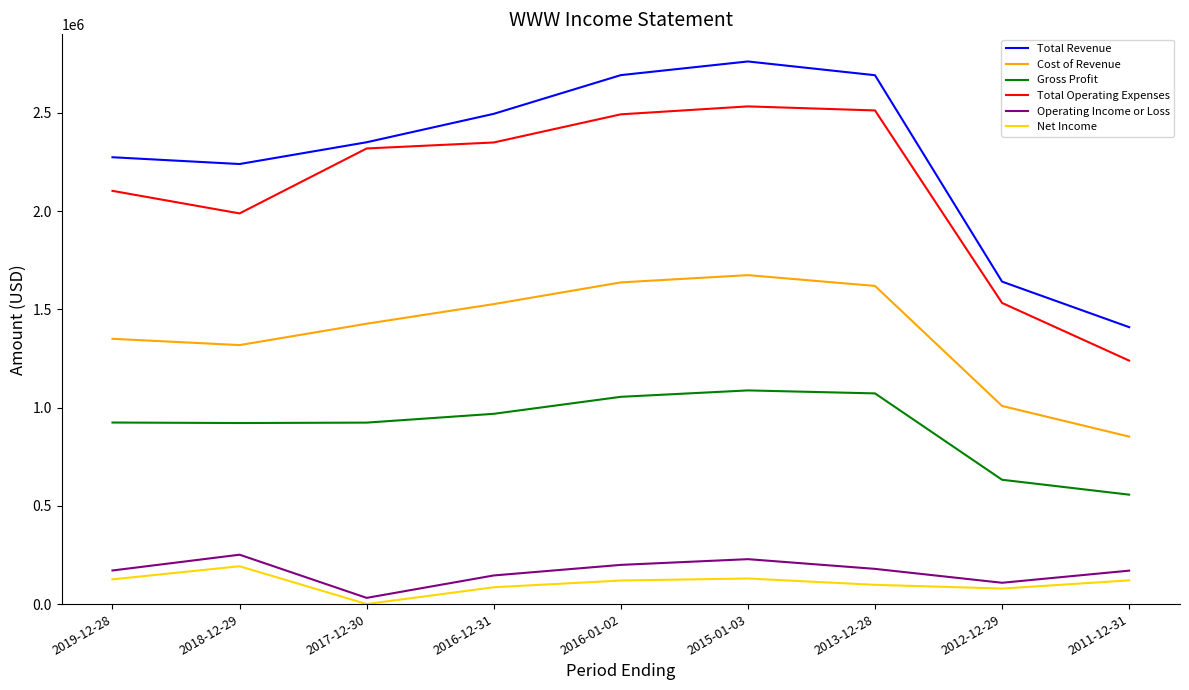

True or false: Total Operating Expenses and Operating Income or Loss intersect in this chart.

False